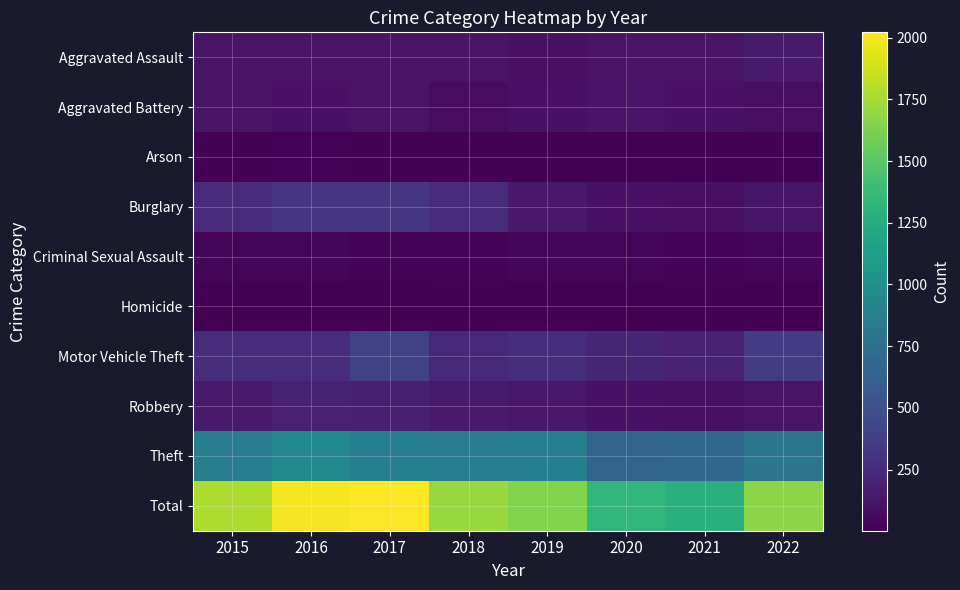

Count the number of data series in this chart.

10